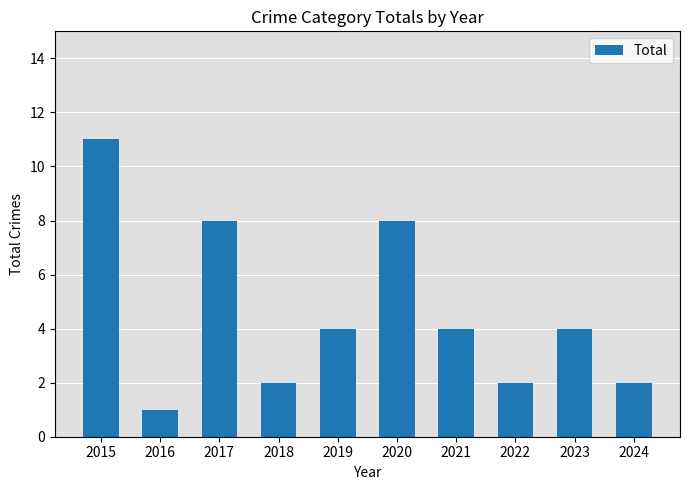

Approximately how many times larger is the value at 2020 compared to 2024?

4.0